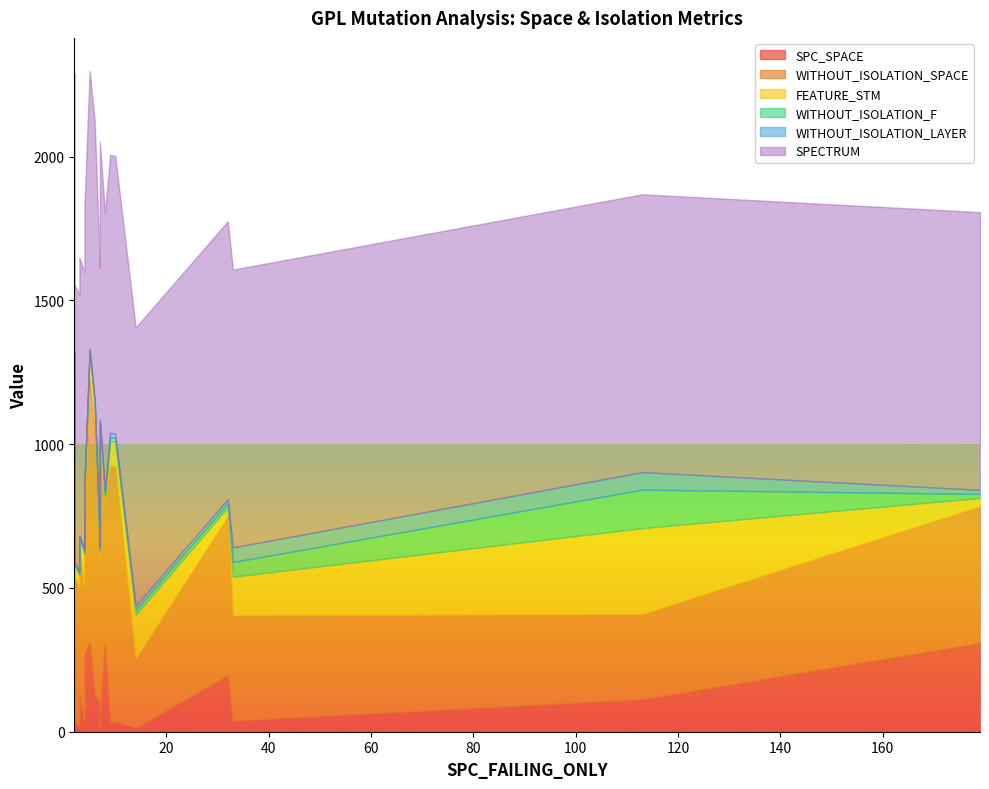

The value of WITHOUT_ISOLATION_SPACE at 2 is 502. True or false?

True